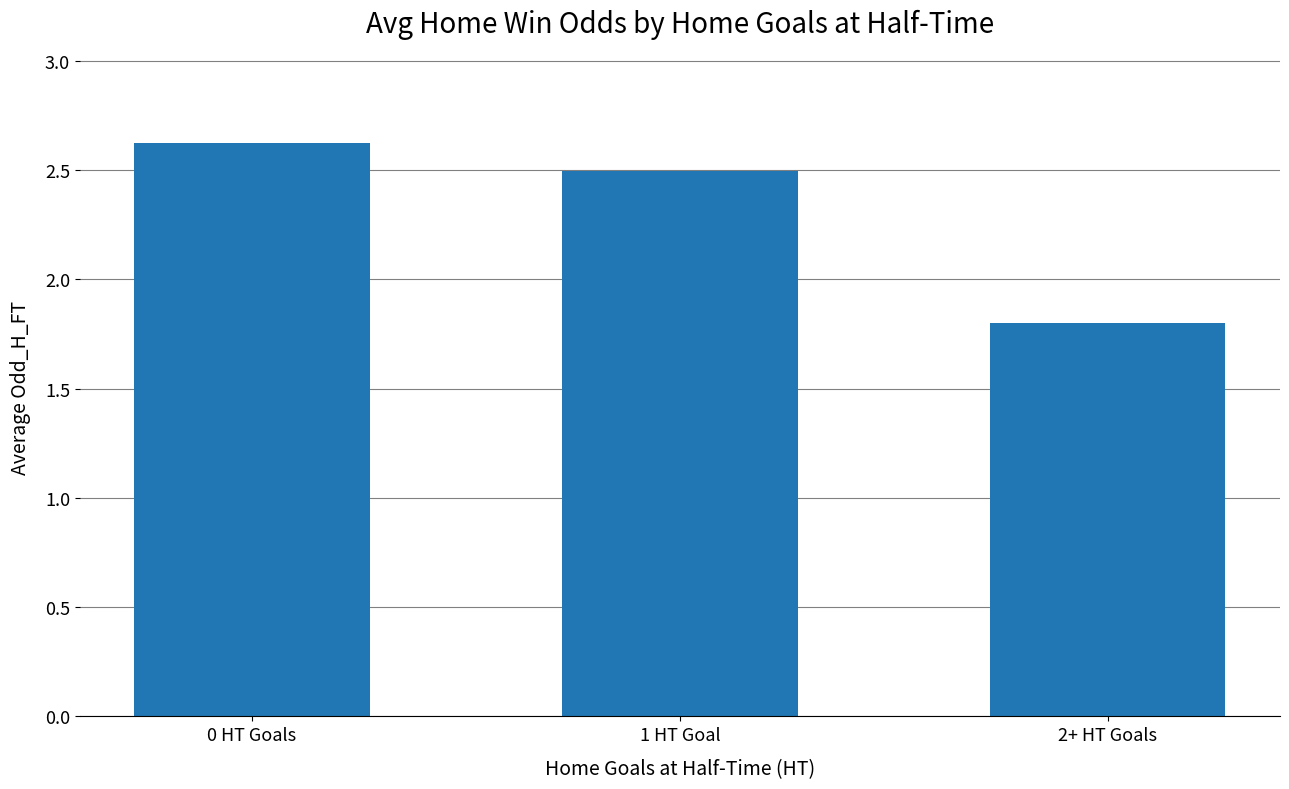

What position from the right is 2+ HT Goals?

1